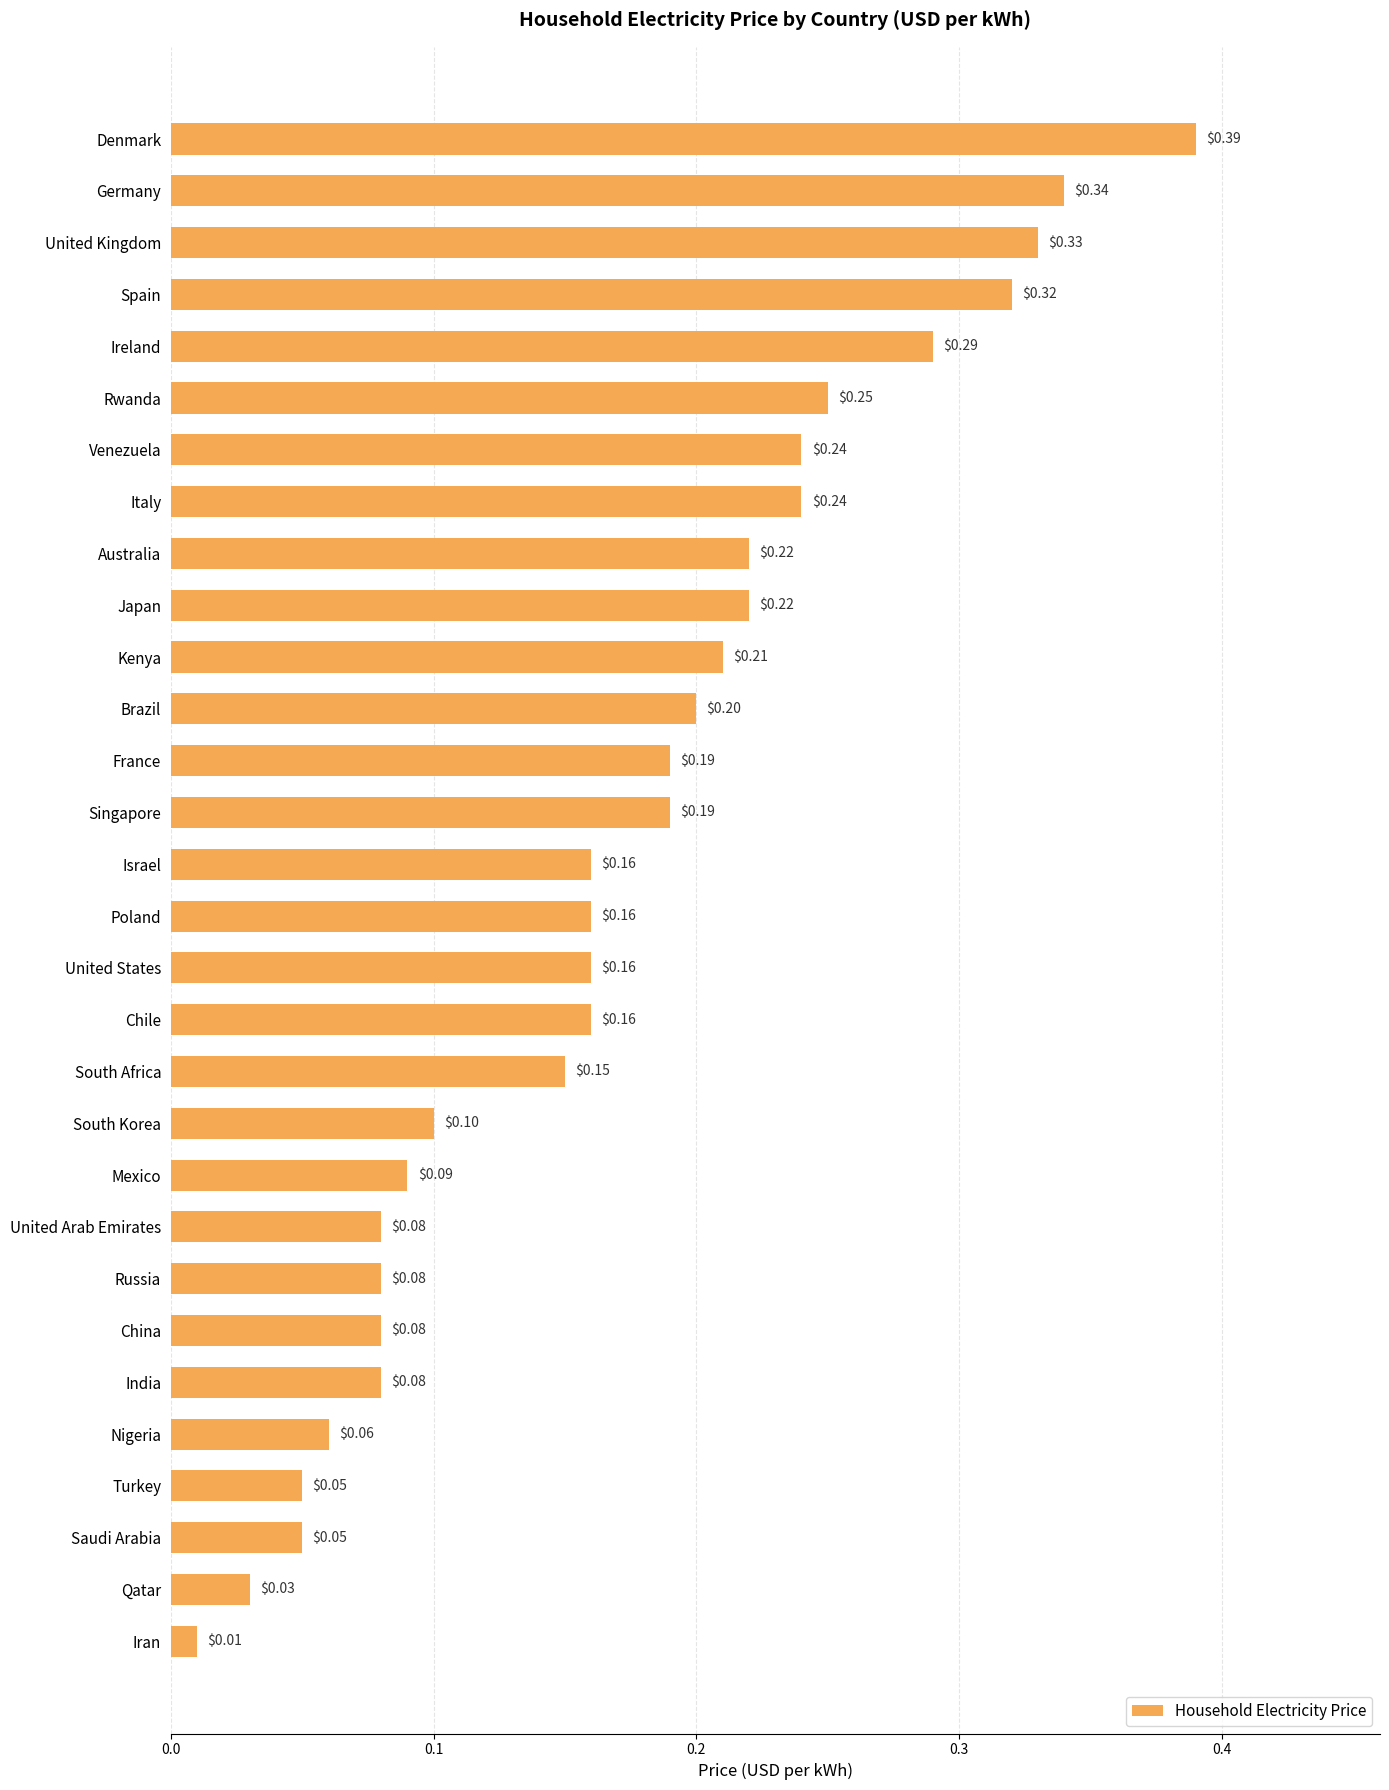

Where is the data nearest to the value 0?

Iran